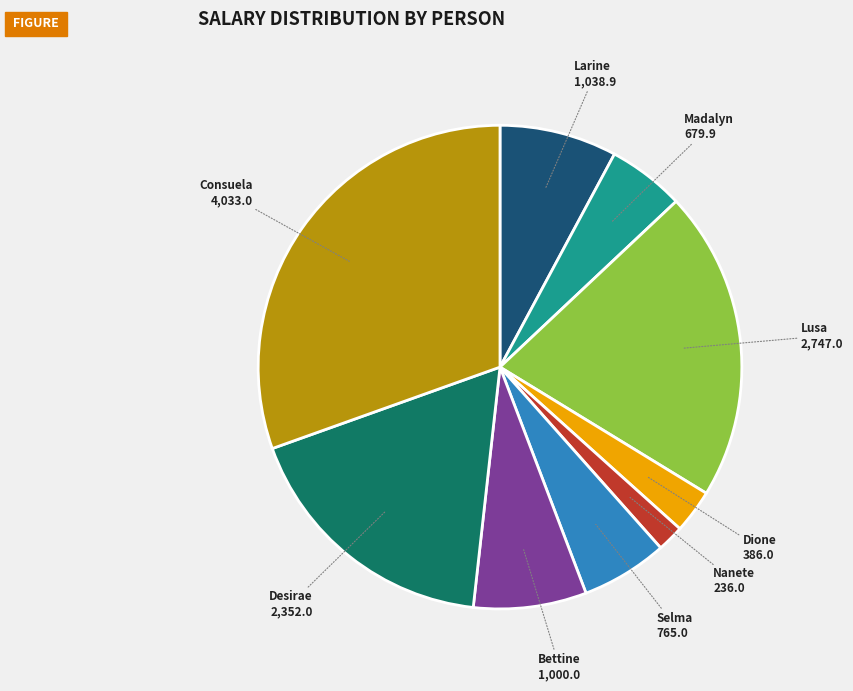

Combined, do Dione and Desirae account for over 50%?

No